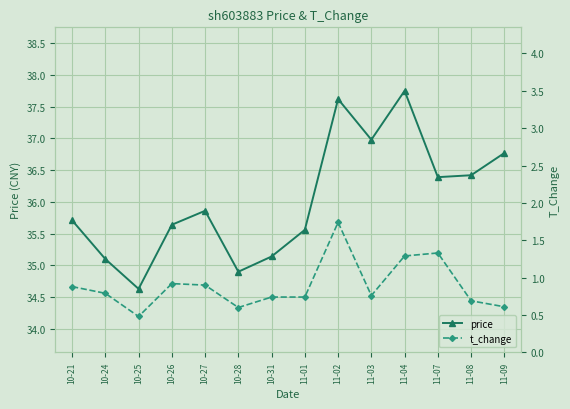

What is the sum of the price values at 11-01 and 11-08?

72.0